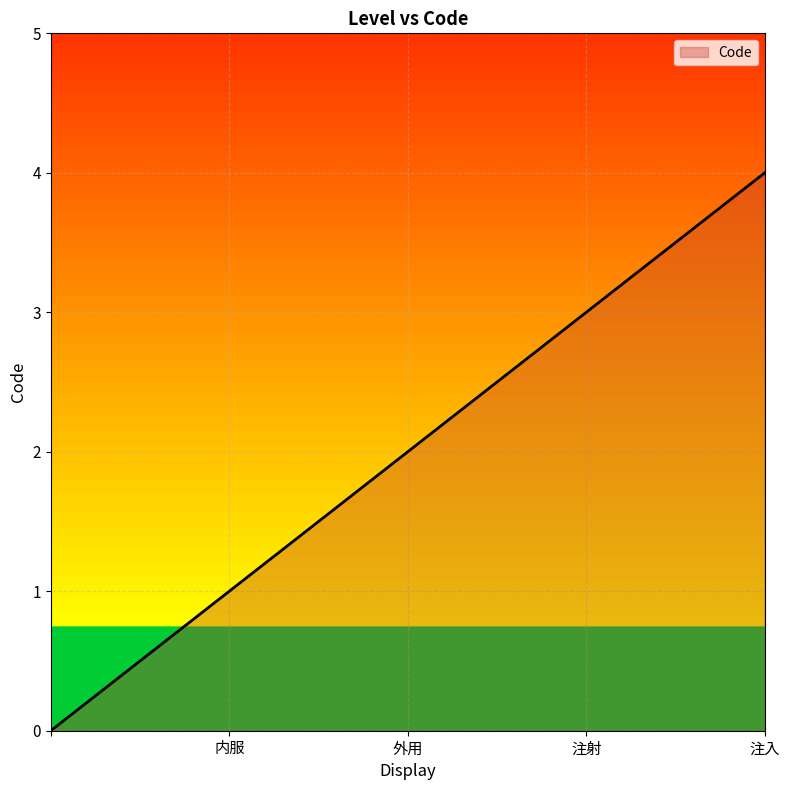

What is the maximum value shown in the chart?

4